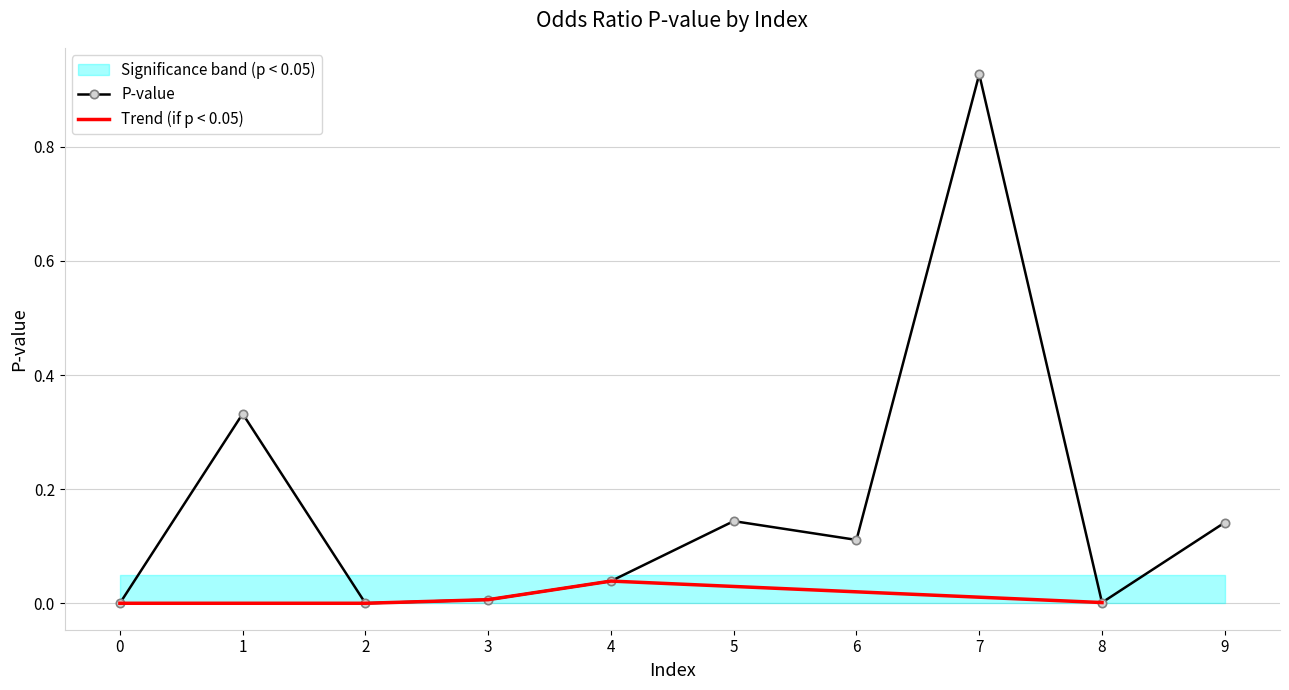

Reading left to right, transcribe all the data shown in this chart.

2=0.0	0=0.0	8=0.0	3=0.0	4=0.0	6=0.1	9=0.1	5=0.1	1=0.3	7=0.9